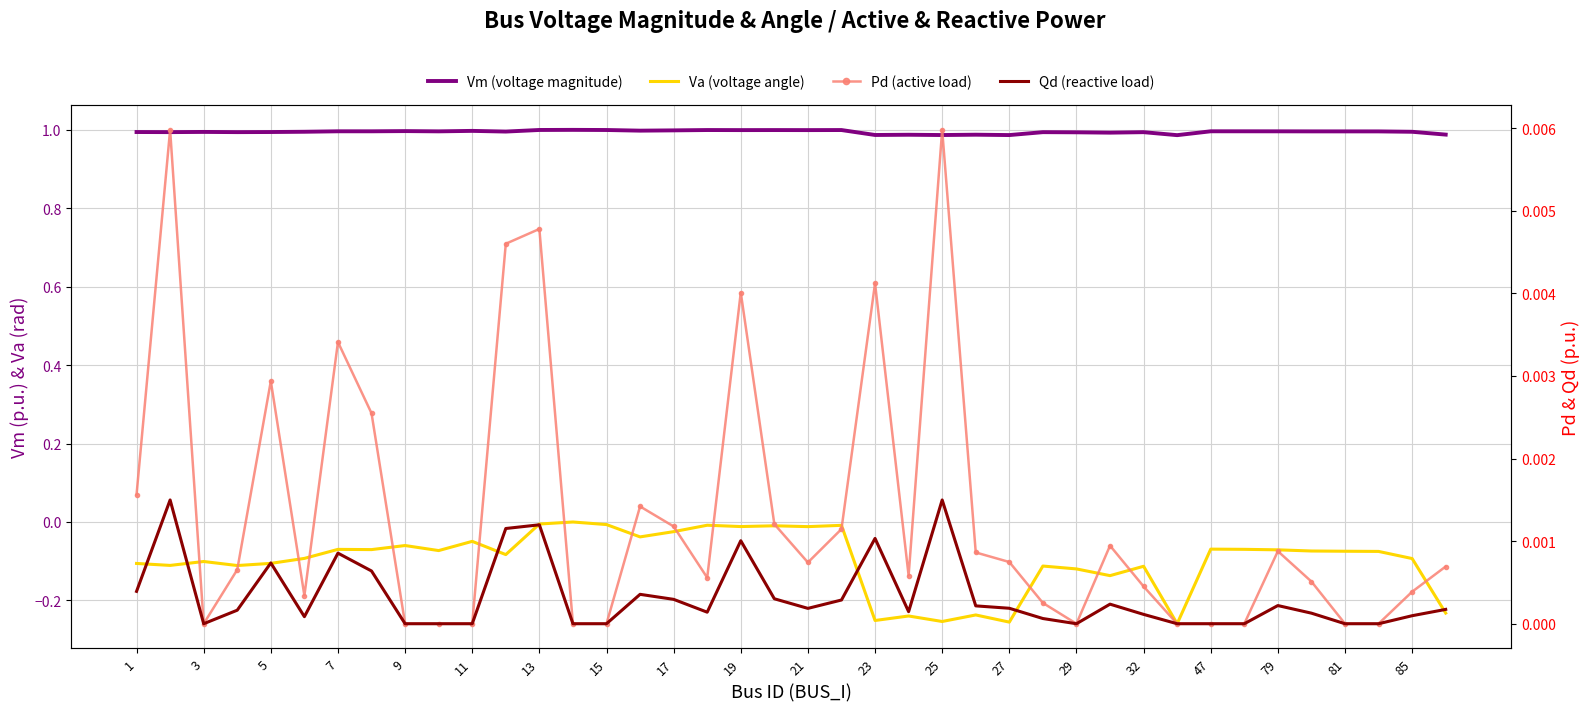

What is the difference between the highest and lowest values at 32?

1.0